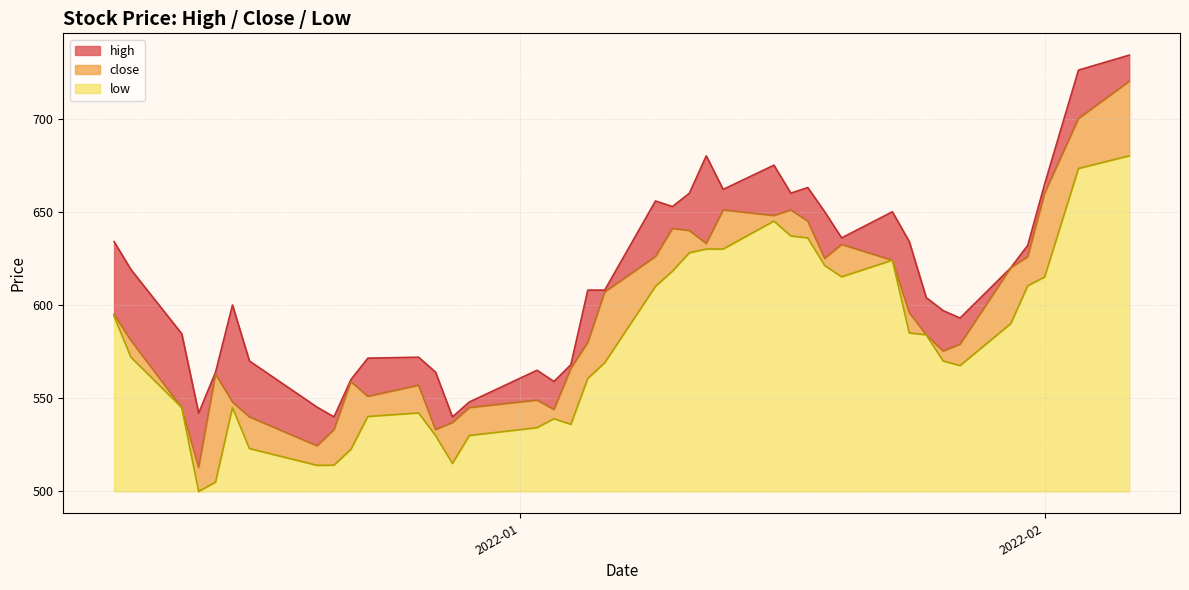

At which category does high reach its first local peak?

2021-12-15